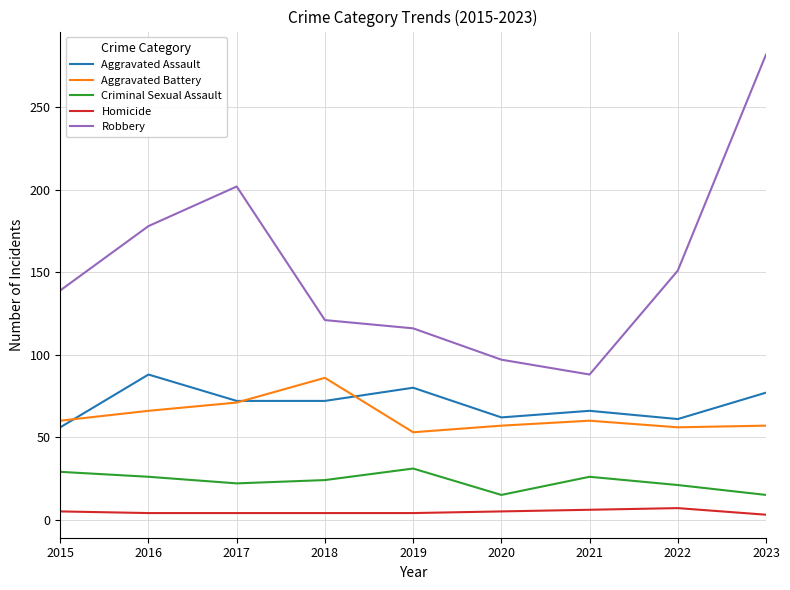

Between 2016 and 2019, which series saw the biggest shift?

Robbery